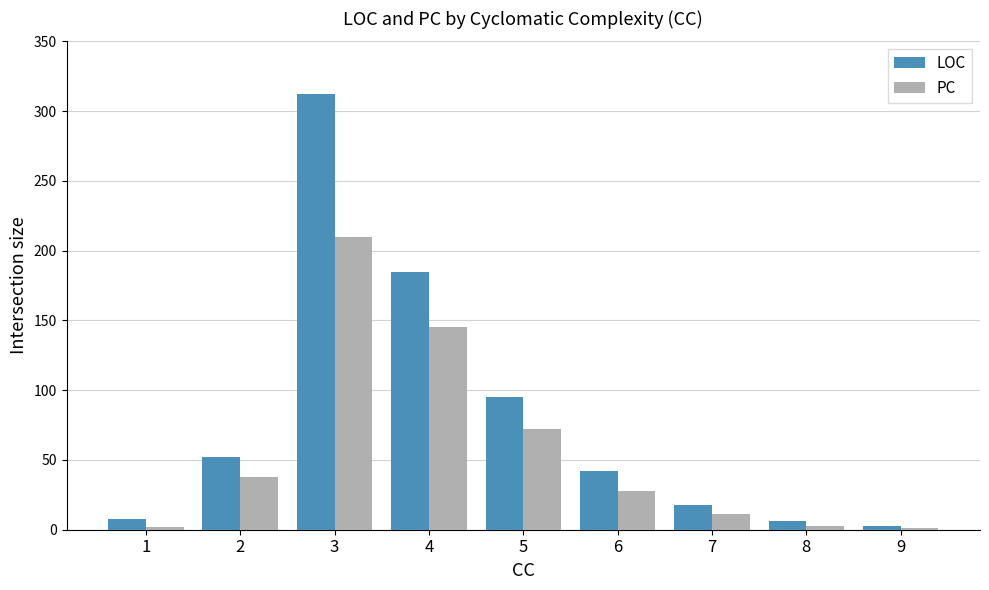

How many groups of bars are there?

9